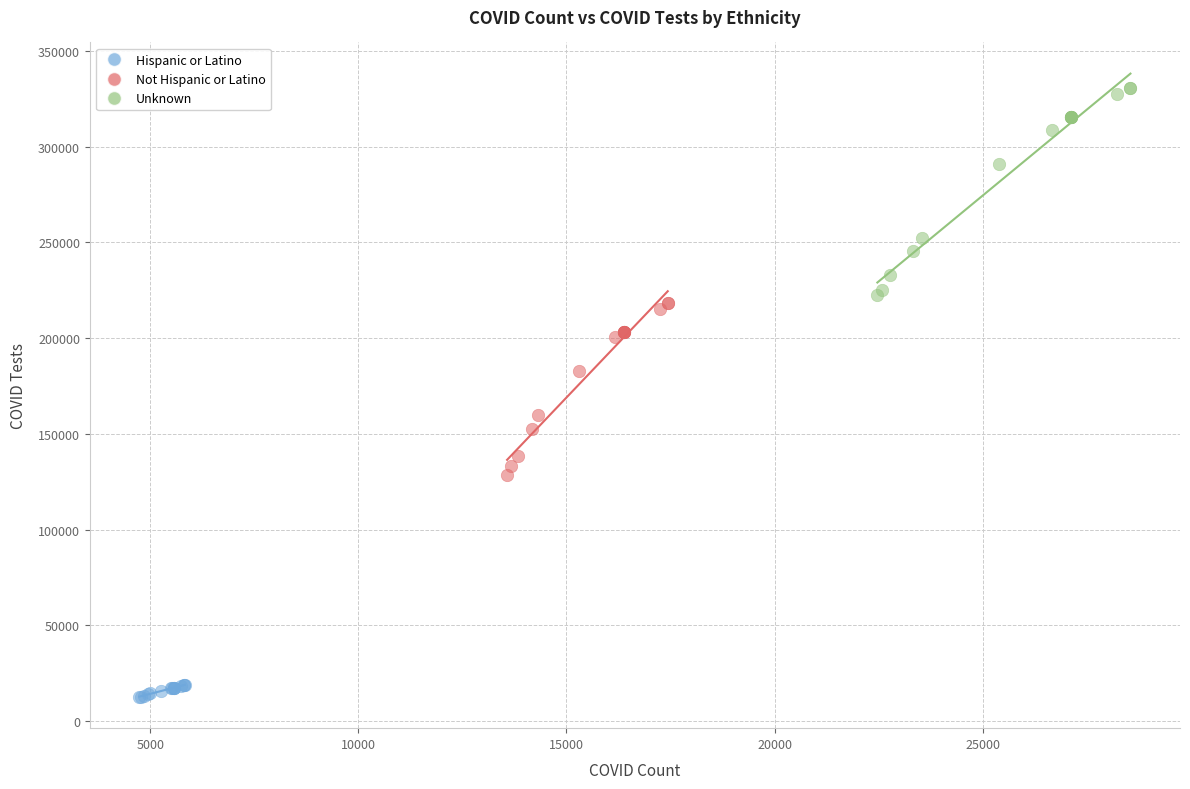

Which series contains the highest Y value?

Unknown